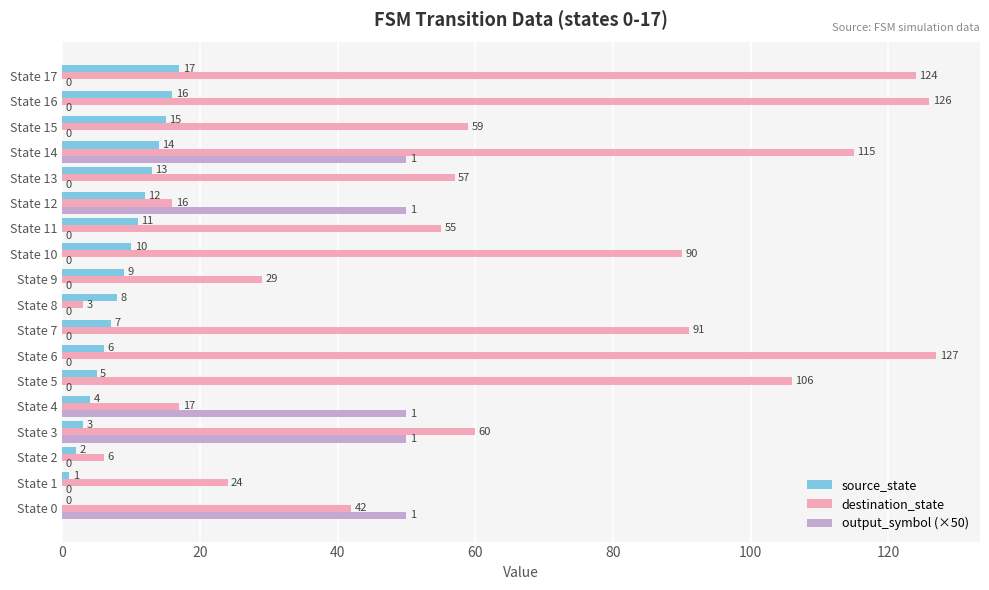

What is the sum of all destination_state values?

1147